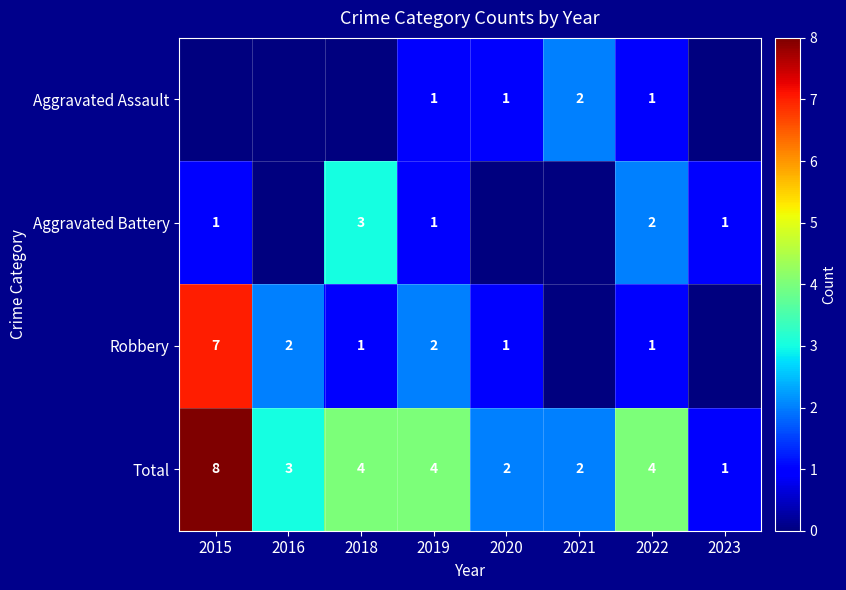

What is the spread (max minus min) of values at 2022?

3